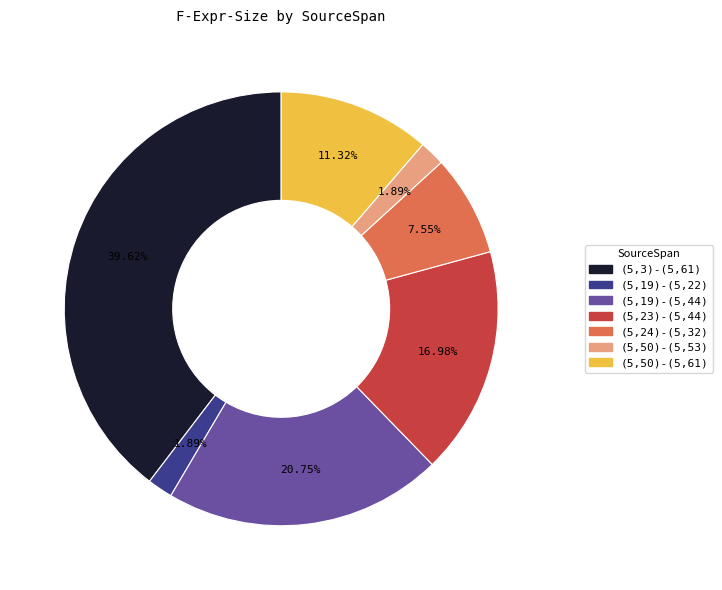

Combined, do (5,50)-(5,61) and (5,3)-(5,61) account for over 50%?

Yes